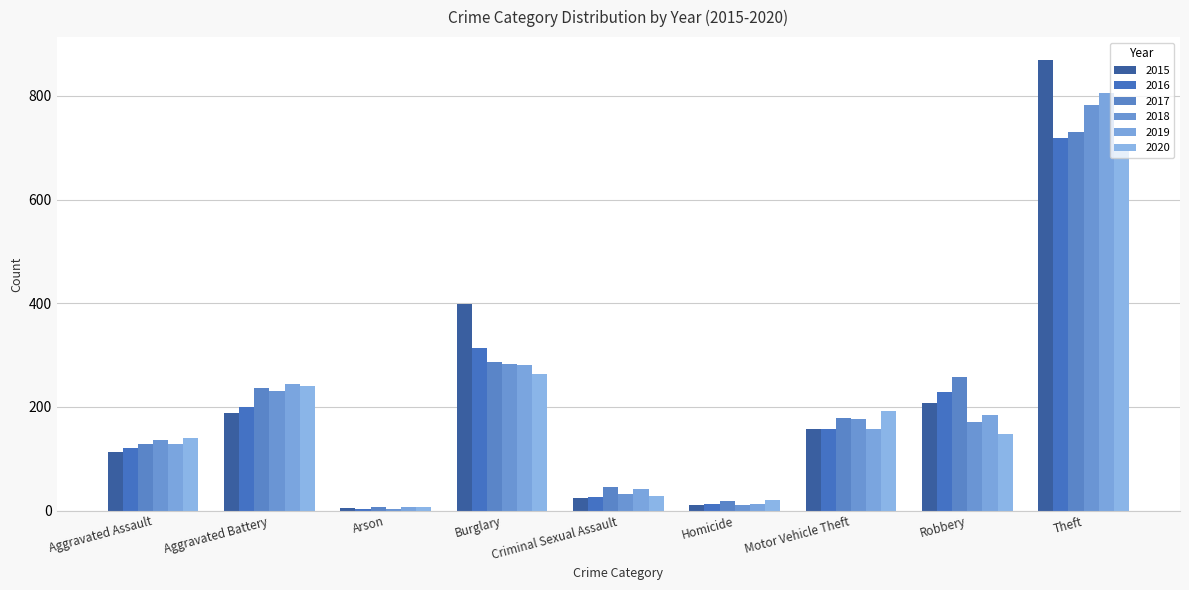

What is the sum of all 2016 values?

1785